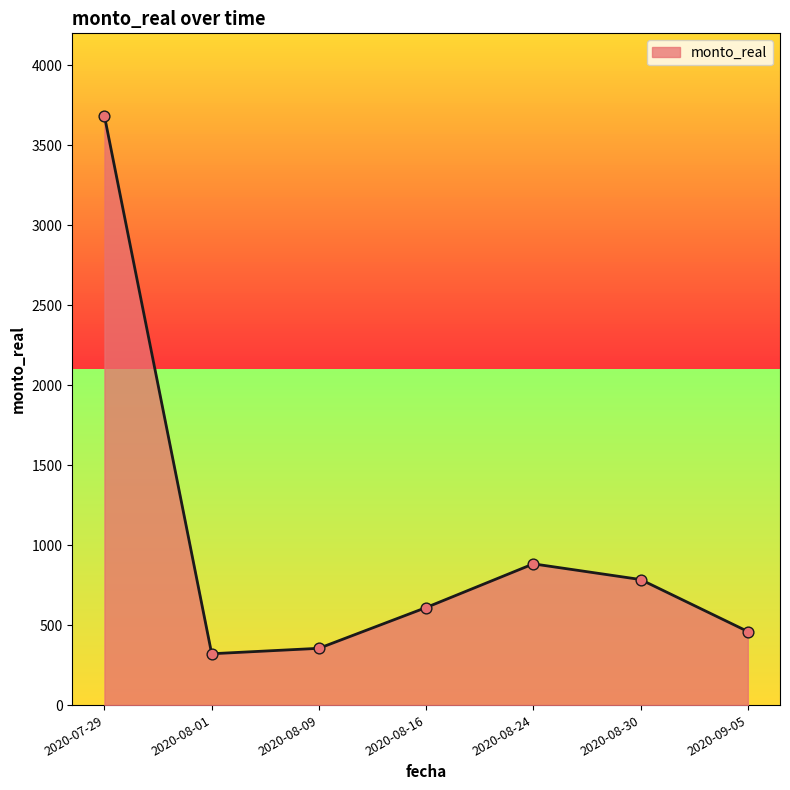

Between 2020-08-01 and 2020-09-05, which is larger?

2020-09-05